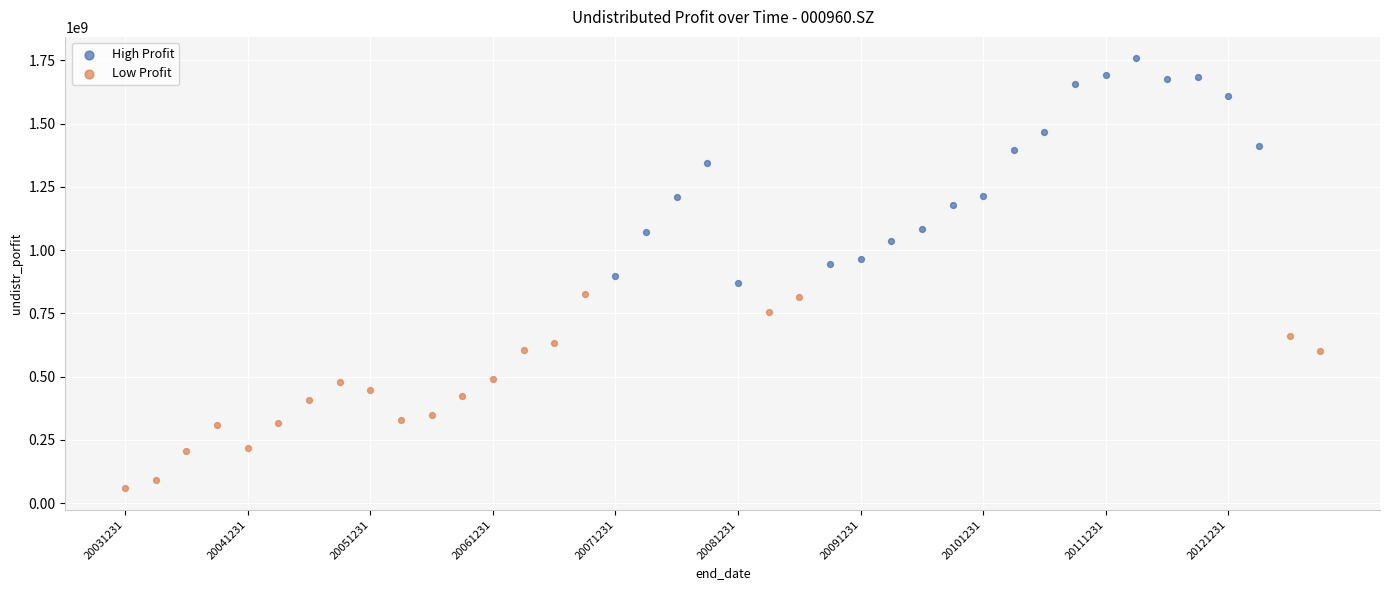

What are all the series names shown in the legend?

High Profit, Low Profit